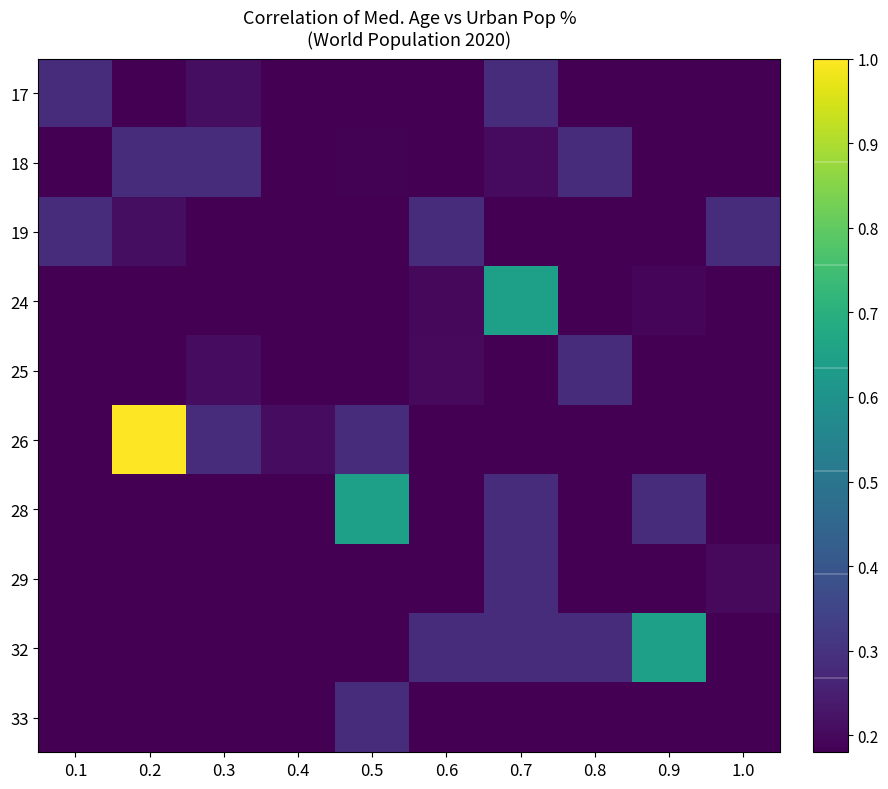

What is the total value across all series at 0.1?

2.0